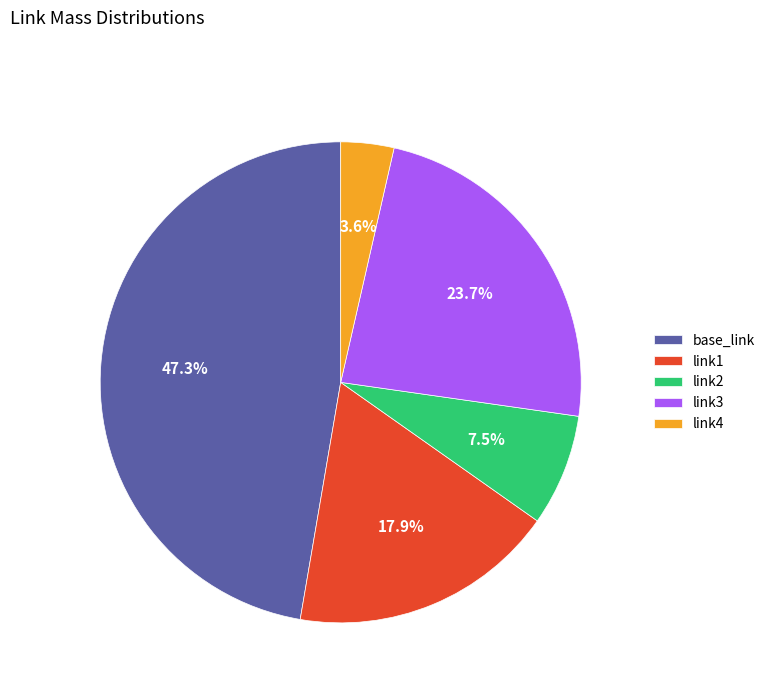

To the nearest percent, what is the average slice percentage?

20%